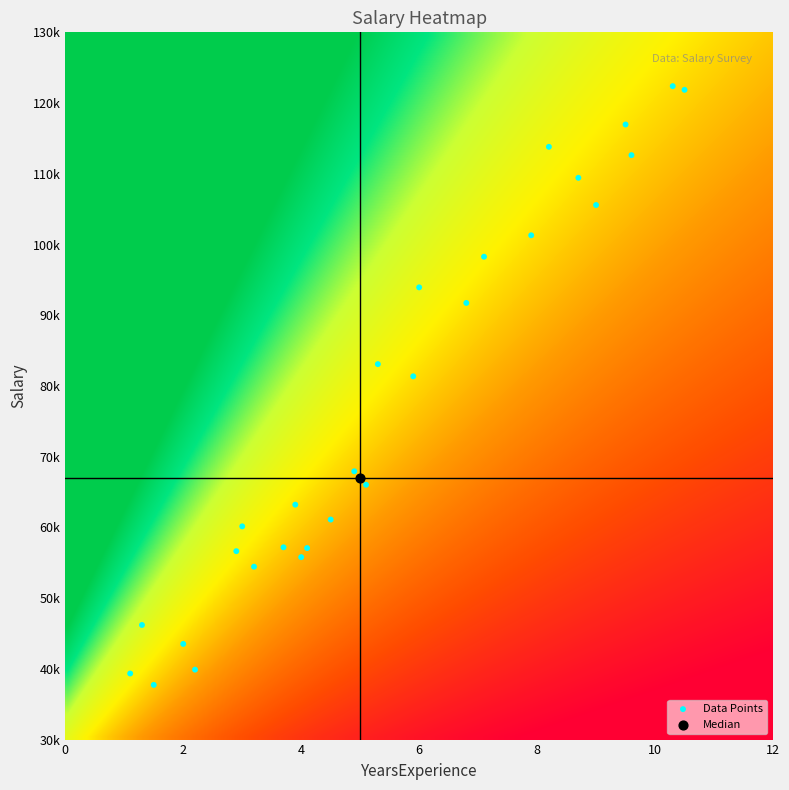

What are all the series names shown in the legend?

Data Points, Median